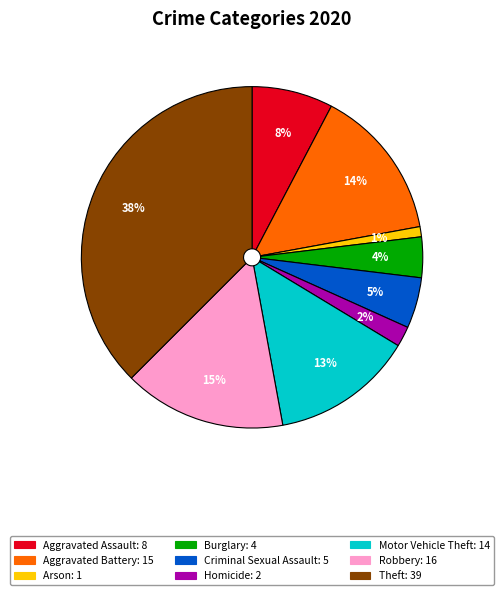

What is the largest slice in the pie chart?

Theft